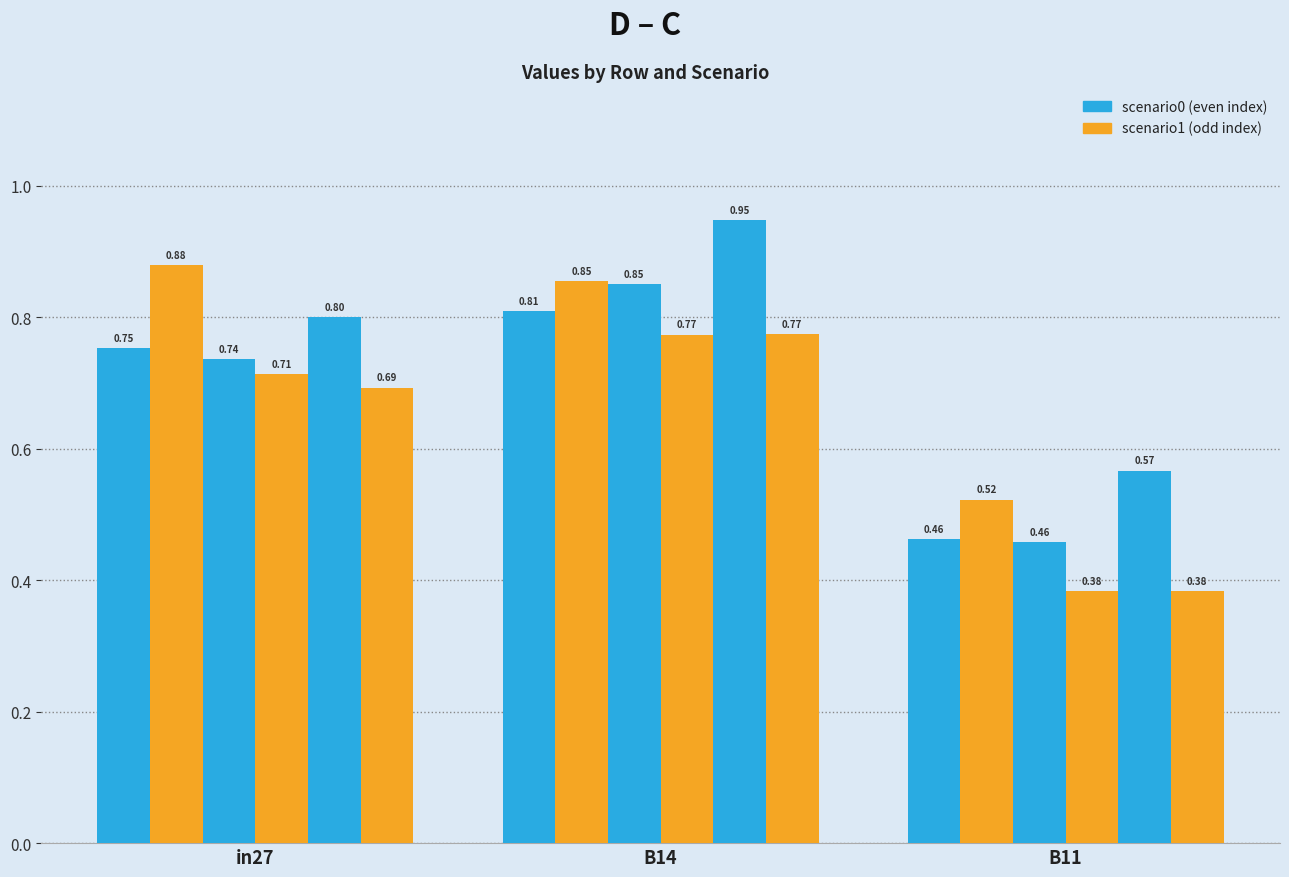

What is the spread (max minus min) of values at in27?

0.2